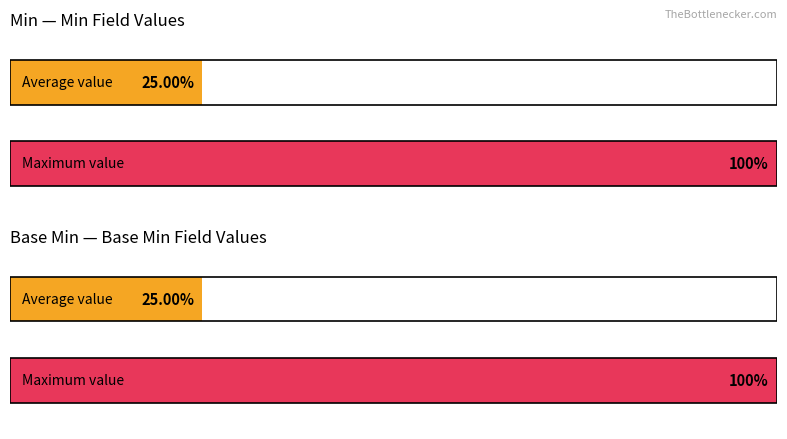

Is it true that Base Min equals -1 at Observation.status?

False